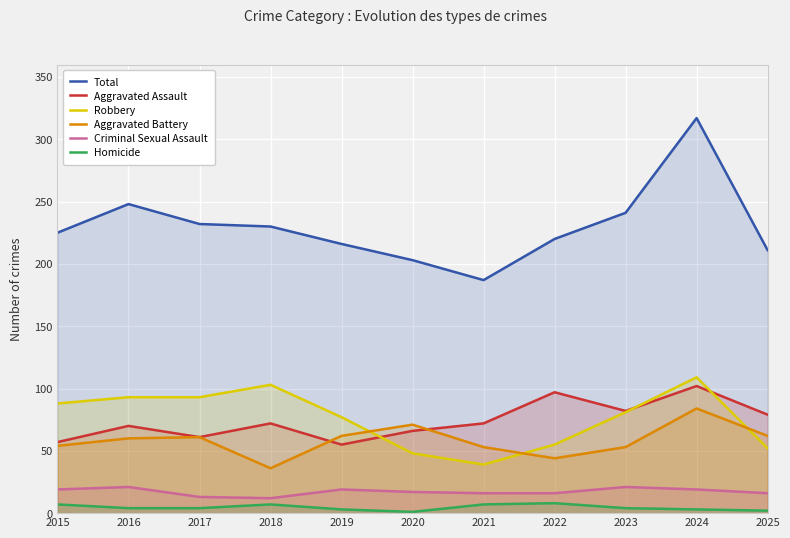

Reading left to right, extract all data points from this chart.

Total: 225	248	232	230	216	203	187	220	241	317	211
Aggravated Assault: 57	70	61	72	55	66	72	97	82	102	79
Robbery: 88	93	93	103	77	48	39	55	81	109	52
Aggravated Battery: 54	60	61	36	62	71	53	44	53	84	62
Criminal Sexual Assault: 19	21	13	12	19	17	16	16	21	19	16
Homicide: 7	4	4	7	3	1	7	8	4	3	2